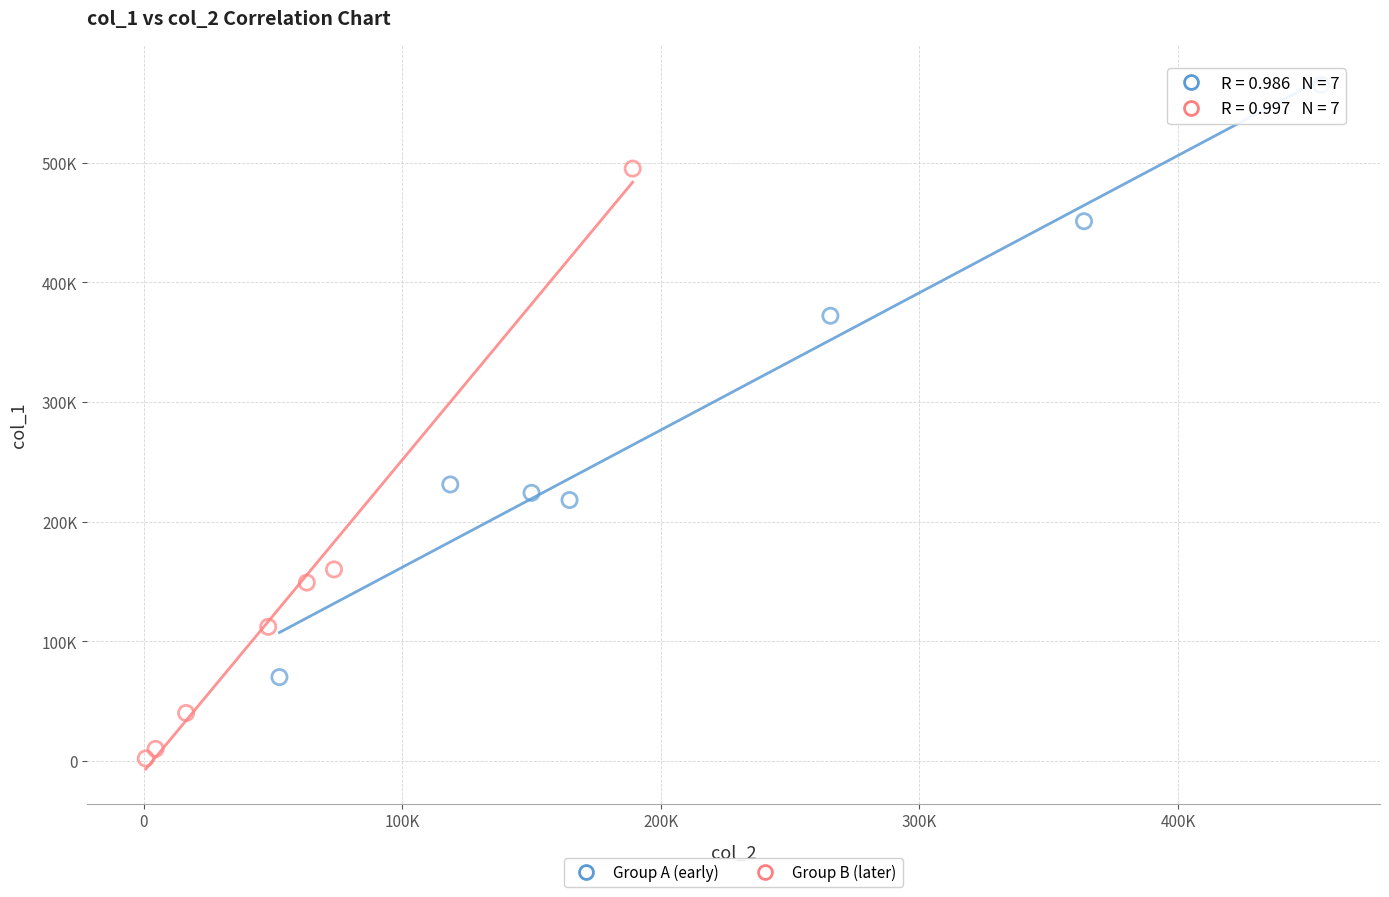

What are all the series names shown in the legend?

Group A (early), Group B (later)